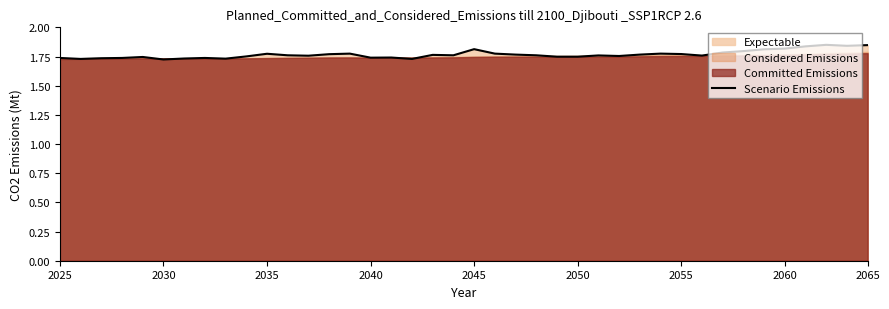

True or false: the data has more than 0 interior local peaks.

True